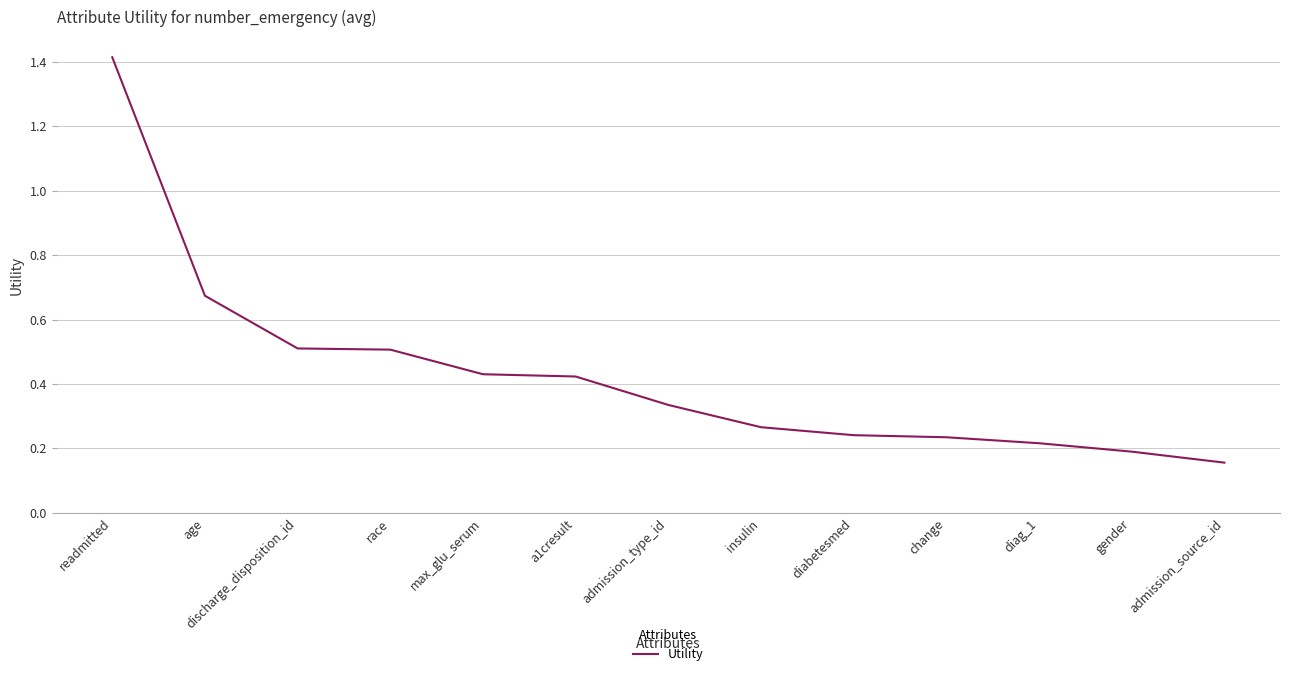

How many lines are shown in the chart?

1